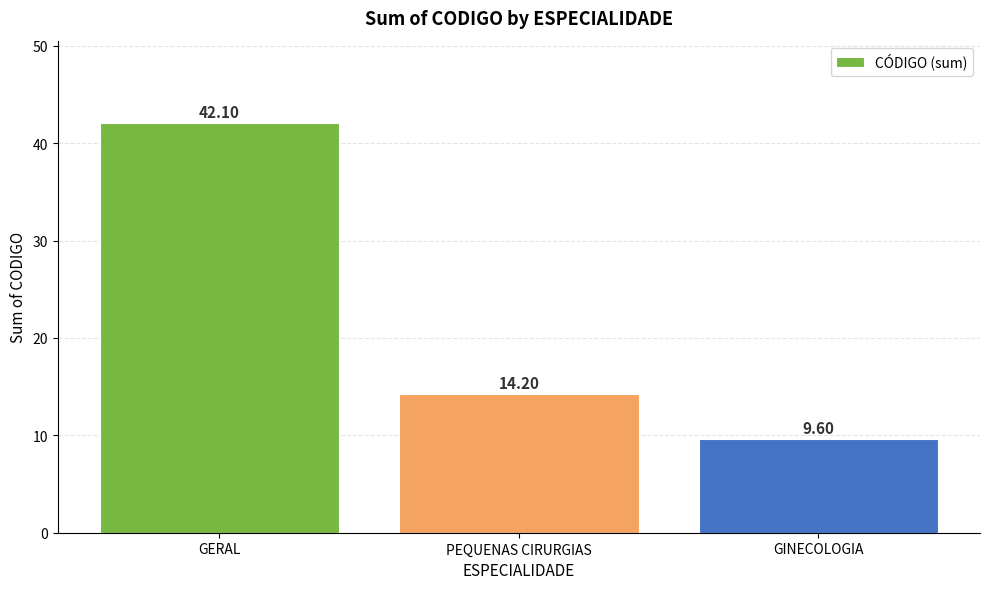

Reading left to right, list all the values displayed in this chart.

42.1	14.2	9.6